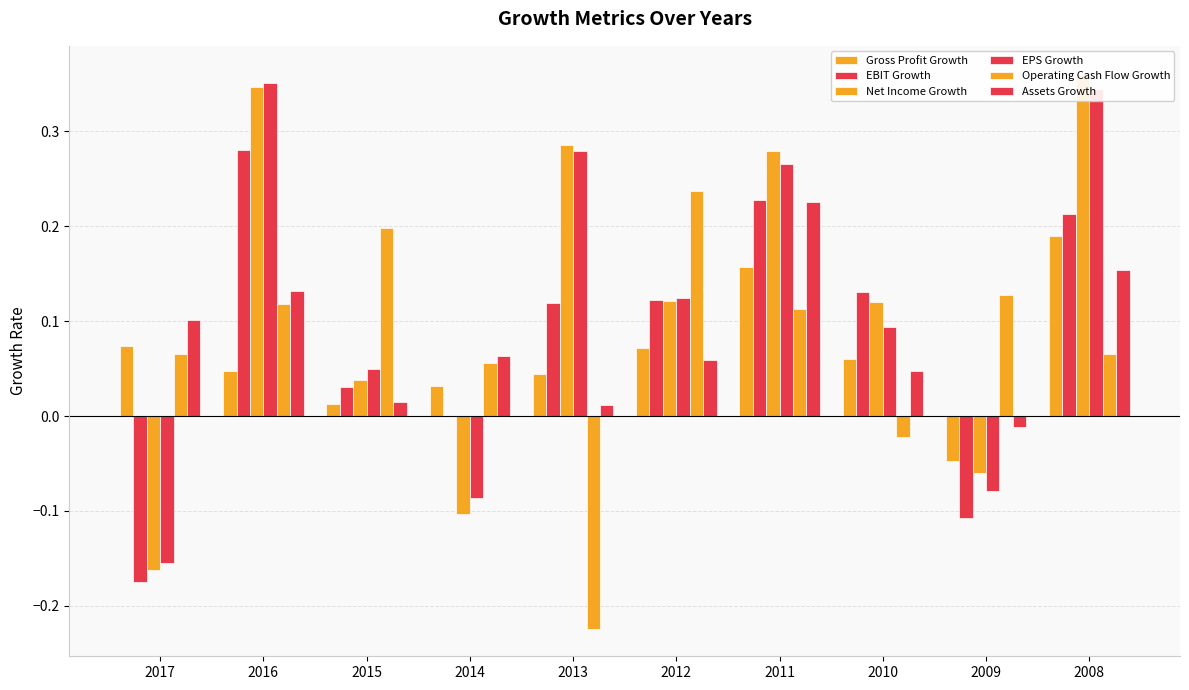

What is the minimum value for Net Income Growth?

-0.2